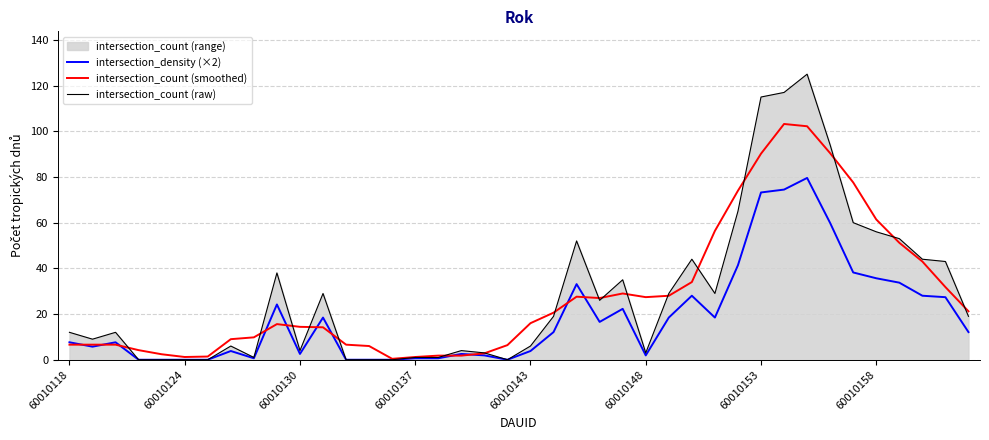

What value does the intersection_count (raw) series have at 60010130?

4.0